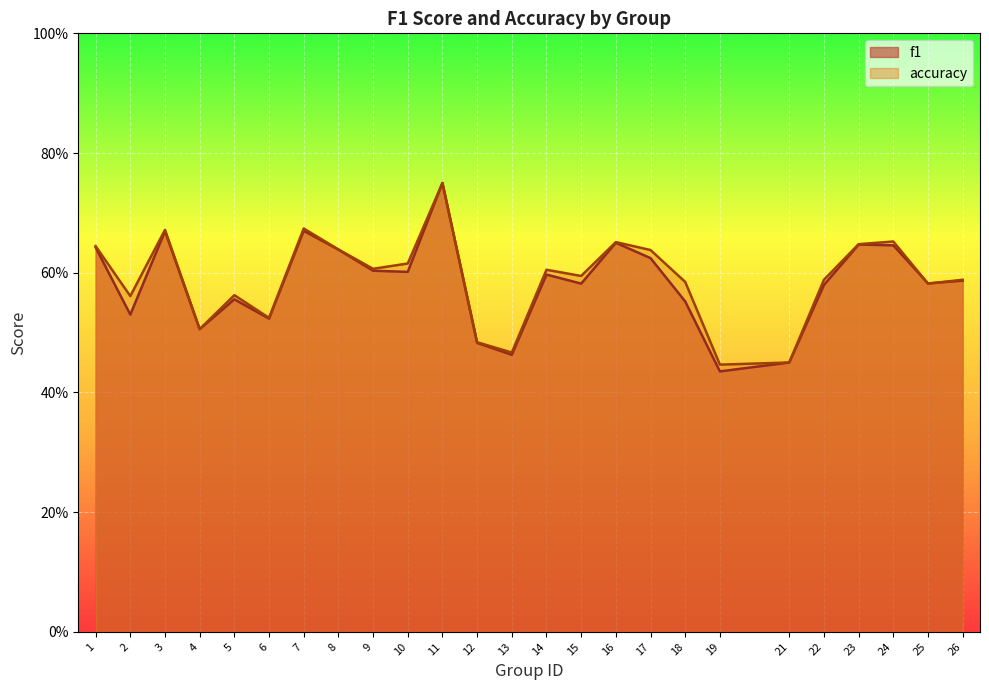

Rank the categories by accuracy value from lowest to highest.

19, 21, 13, 12, 4, 6, 2, 5, 25, 18, 22, 26, 15, 14, 9, 10, 17, 8, 1, 23, 16, 24, 3, 7, 11